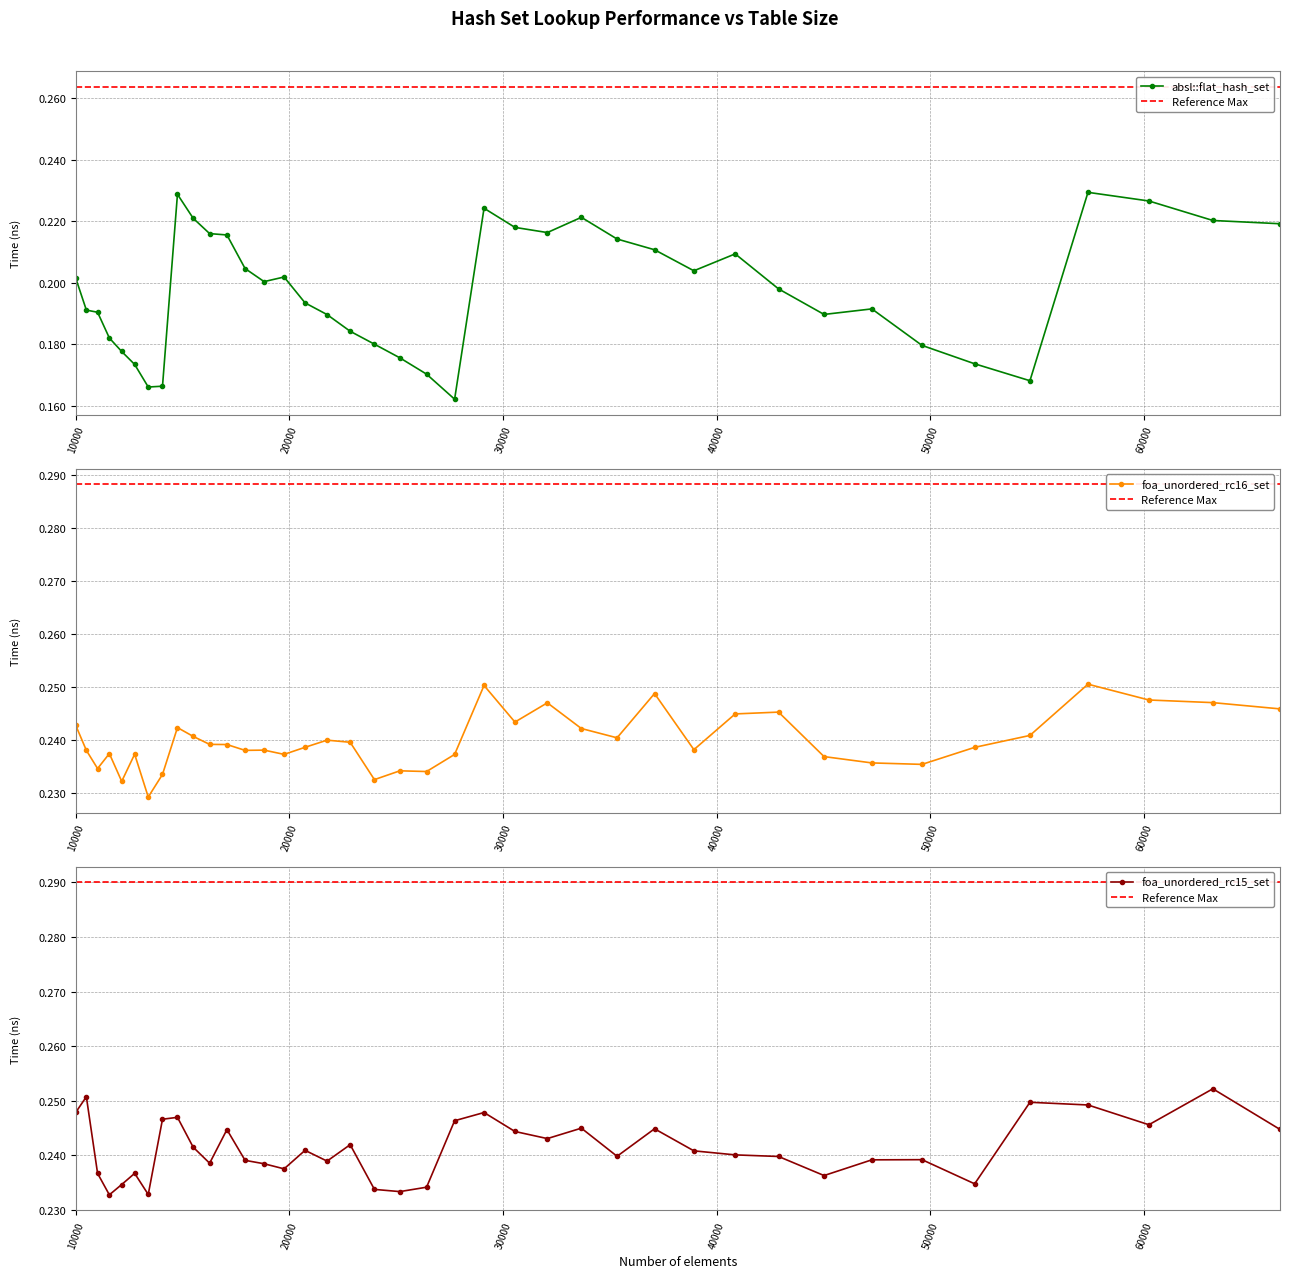

Rank the series by their maximum value, from lowest to highest.

absl::flat_hash_set, foa_unordered_rc16_set, foa_unordered_rc15_set